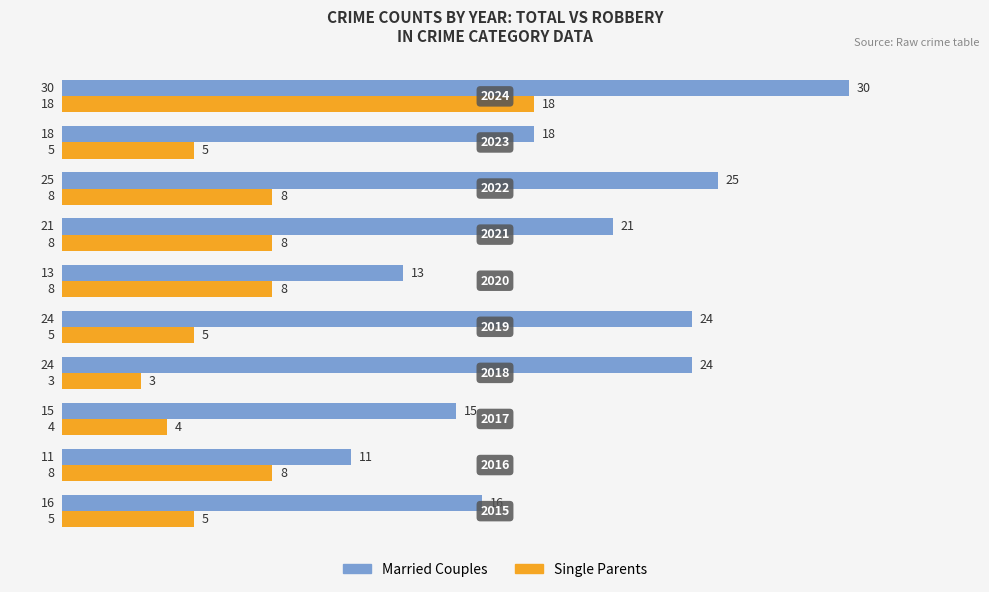

List the series in order of their overall mean, highest first.

Married Couples, Single Parents